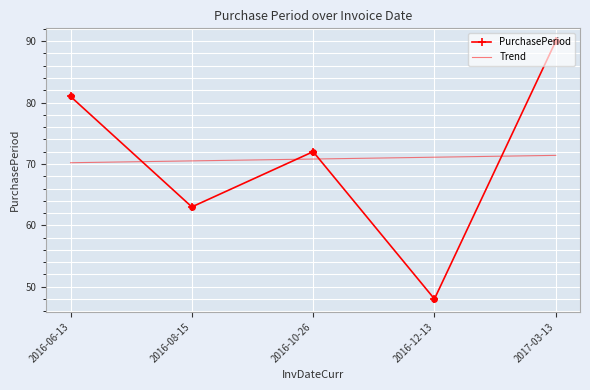

What is the change in value from 2016-06-13 to 2016-08-15?

-18